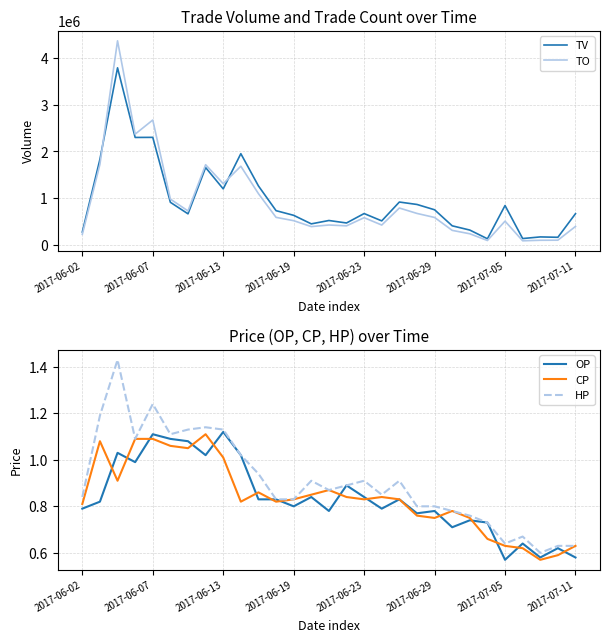

What is the minimum value for TV?

128000